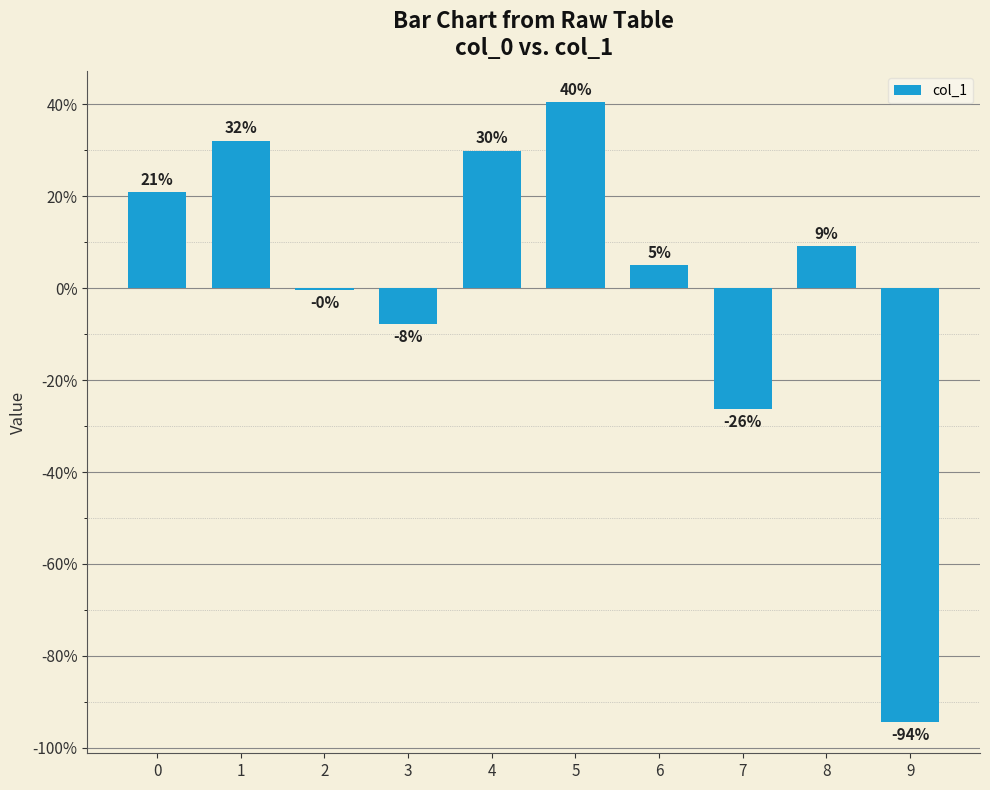

Are the bars horizontal?

No